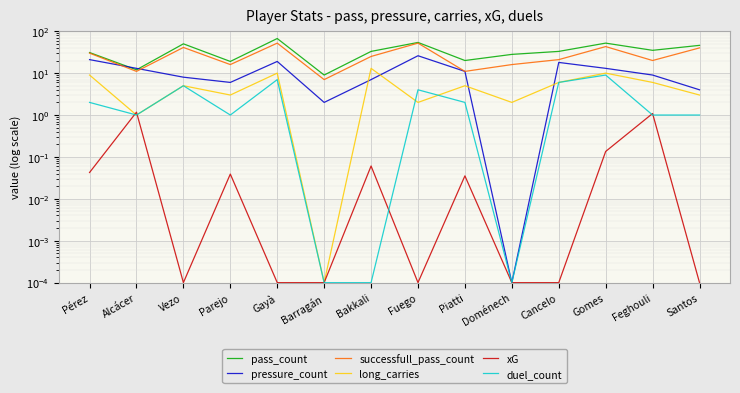

In xG, how many points are lower than both neighbors (excluding endpoints)?

2